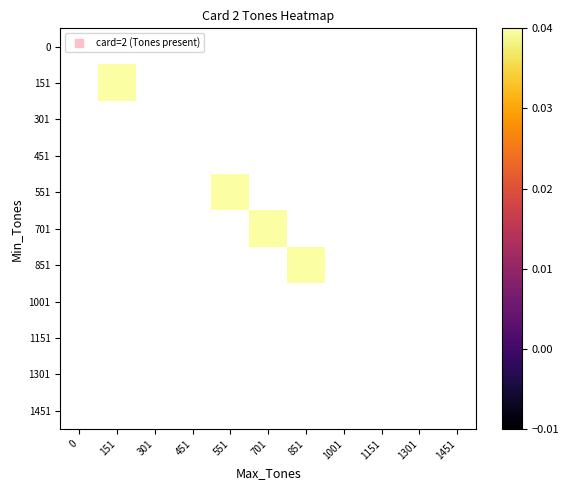

Is the value of 1451 at 451 greater than the value of 551 at 451?

No